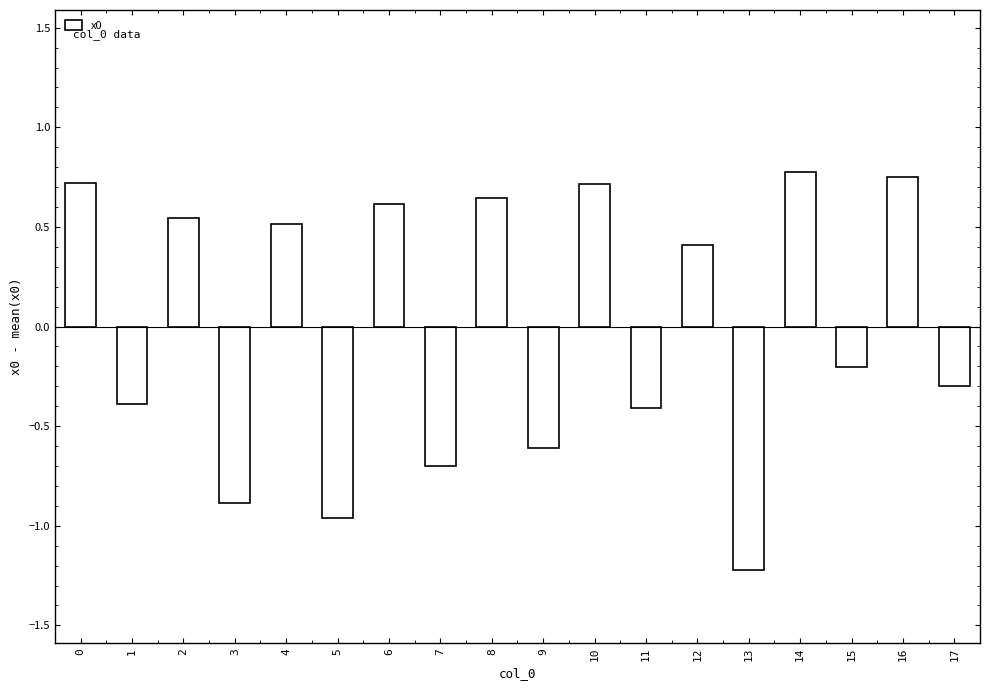

What is the change in value from 0 to 11?

-1.1